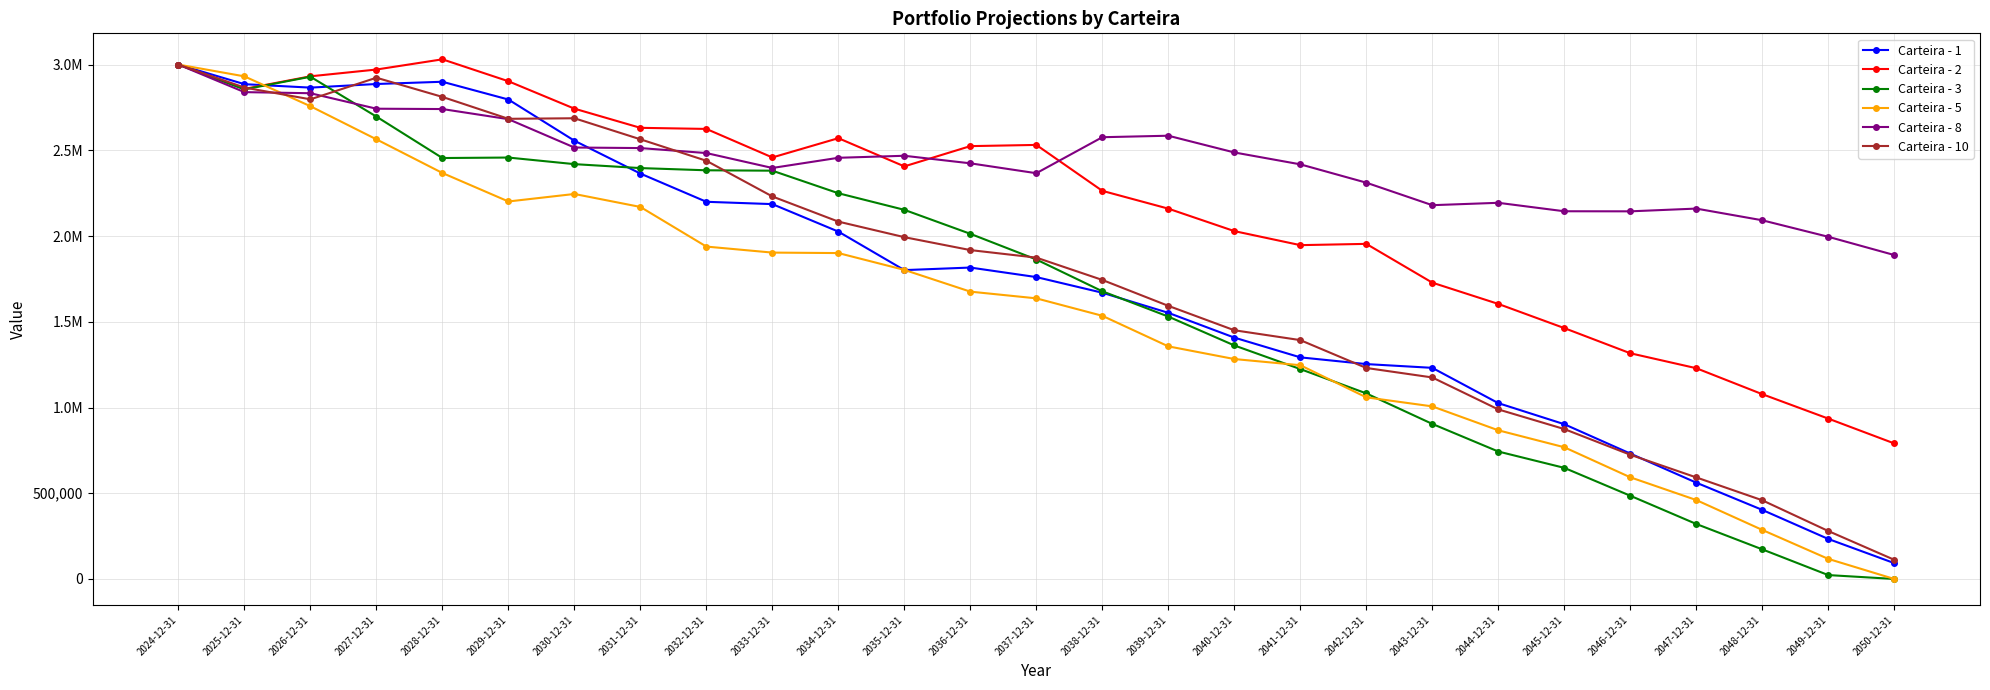

At how many categories does at least one series exceed 938411?

27